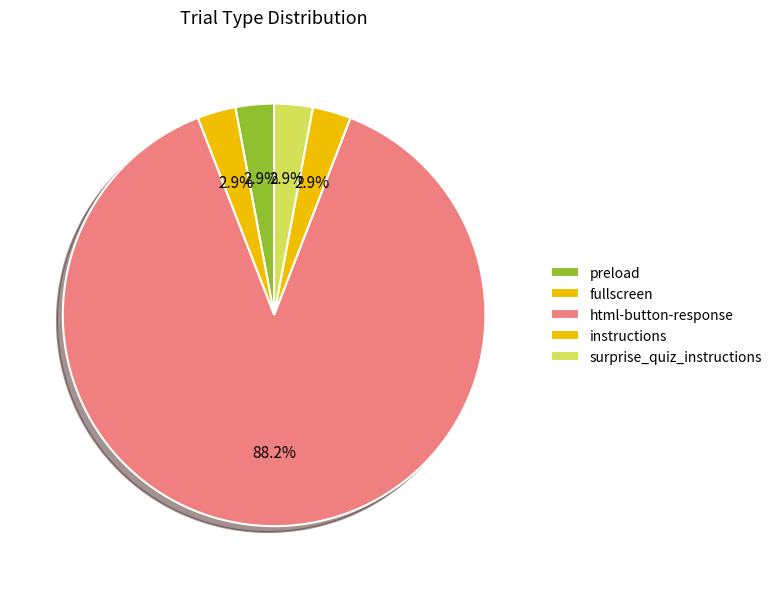

How many segments does this pie chart have?

5